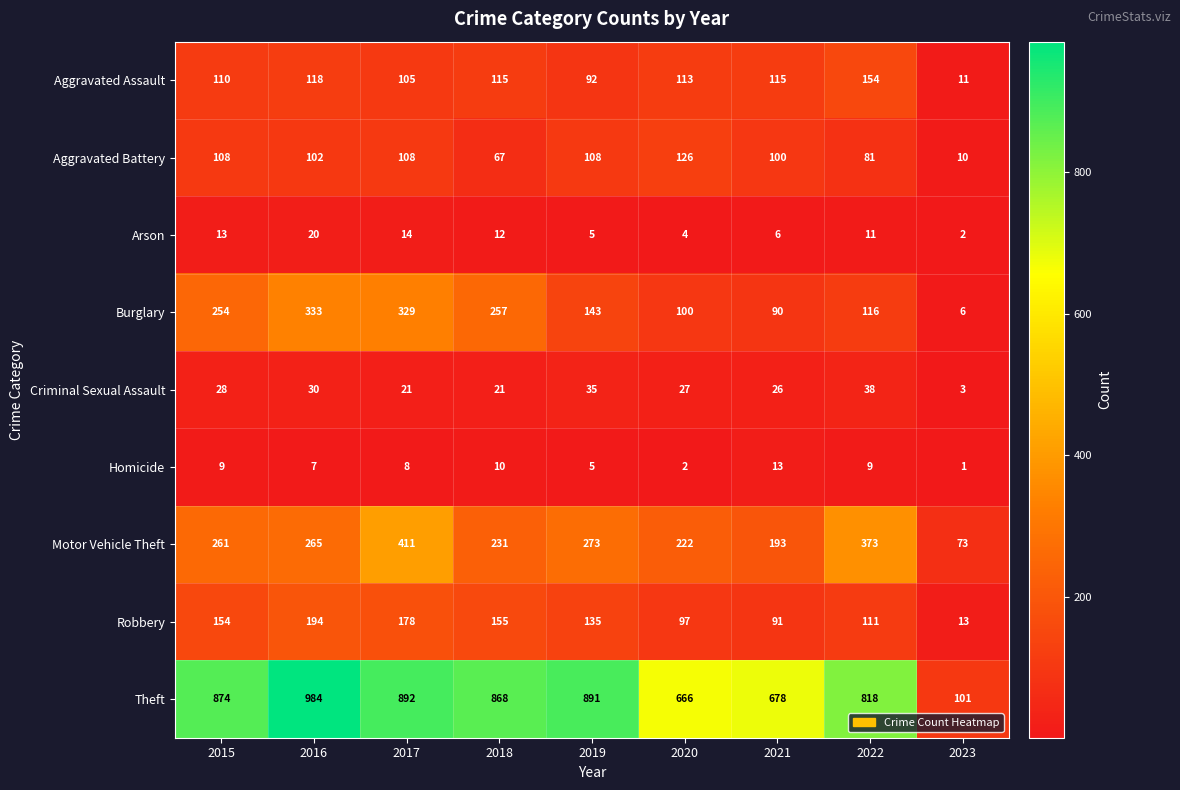

What is the greatest value displayed?

984